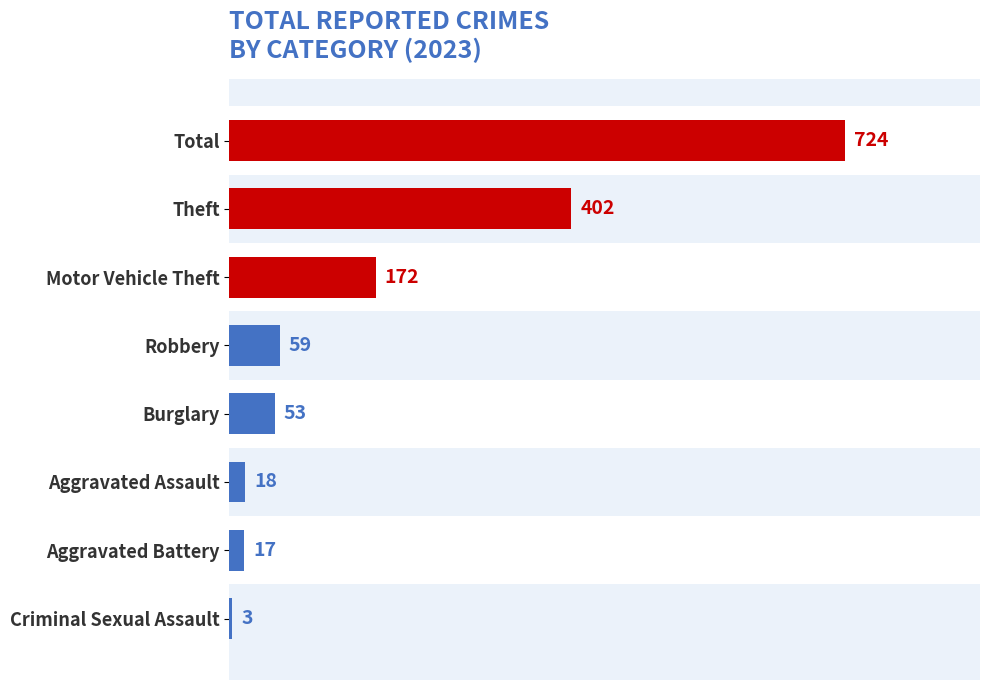

Reading bottom to top, transcribe all the data shown in this chart.

3	17	18	53	59	172	402	724